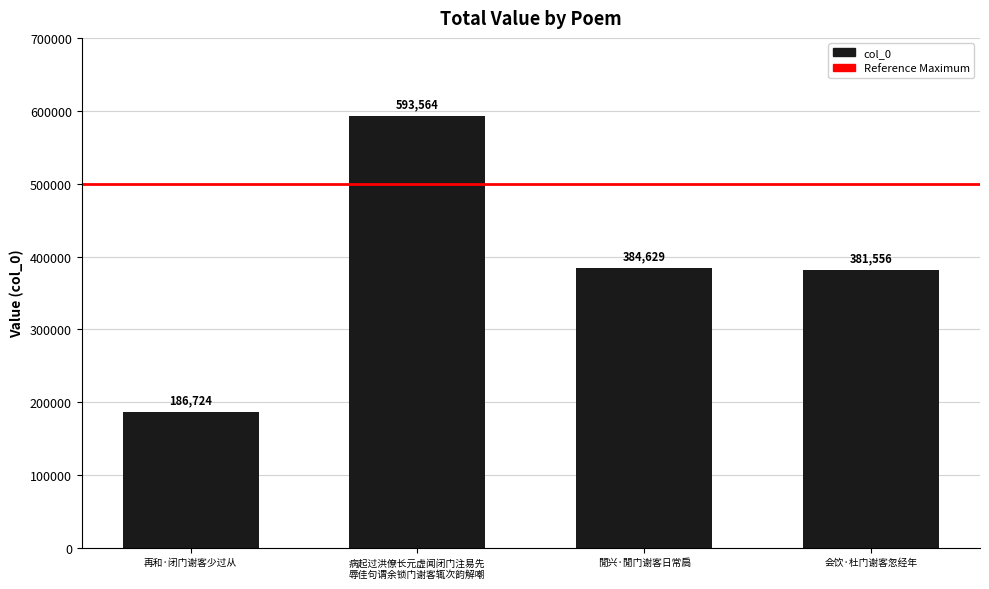

What is the value of the 2nd bar from the left?

593564